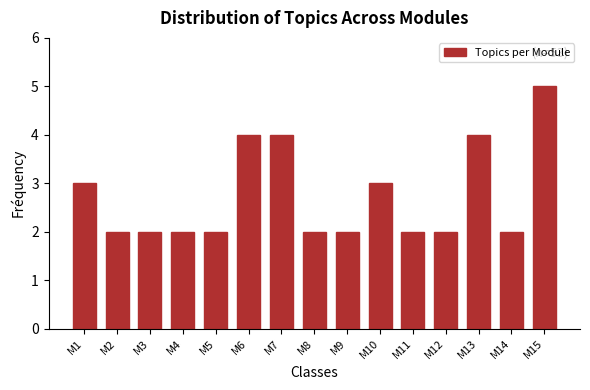

Reading right to left, what are all the values shown in this chart?

M15=5	M14=2	M13=4	M12=2	M11=2	M10=3	M9=2	M8=2	M7=4	M6=4	M5=2	M4=2	M3=2	M2=2	M1=3